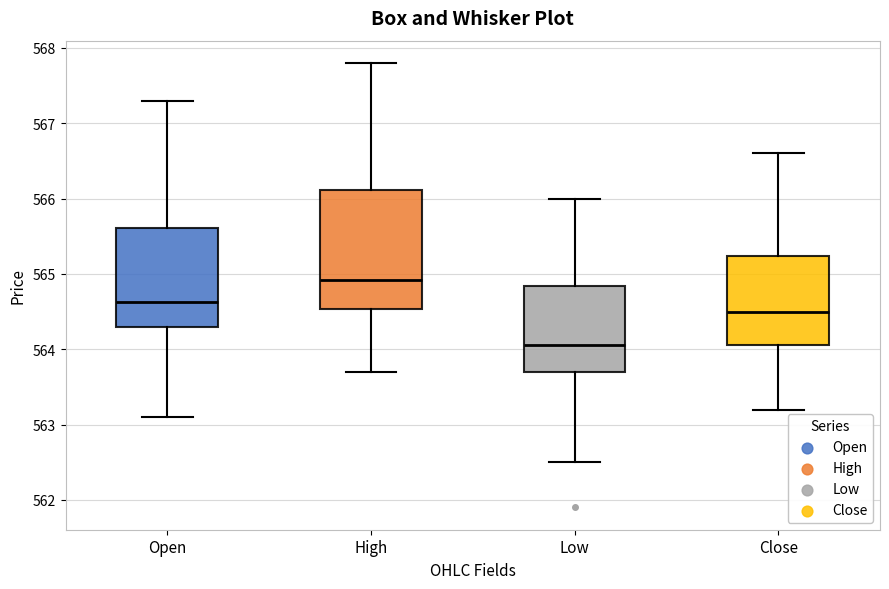

Reading left to right, transcribe this box plot: for each box, give where its median line is, the range the box spans, and where its two whiskers end, as read against the y-axis. The values are not printed on the chart, so give them approximately, as read against the axis.

Open: median 564.6, box 564.3 to 565.6, whiskers 563.1 to 567.3
High: median 564.9, box 564.5 to 566.1, whiskers 563.7 to 567.8
Low: median 564.1, box 563.7 to 564.8, whiskers 562.5 to 566.0
Close: median 564.5, box 564.1 to 565.2, whiskers 563.2 to 566.6